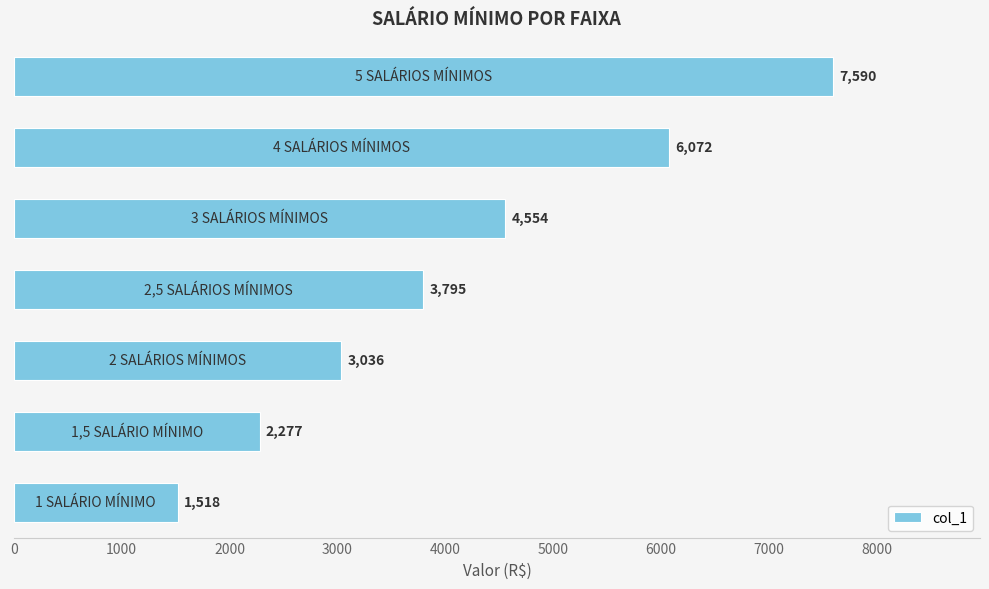

Reading bottom to top, extract all data points from this chart.

1518	2277	3036	3795	4554	6072	7590